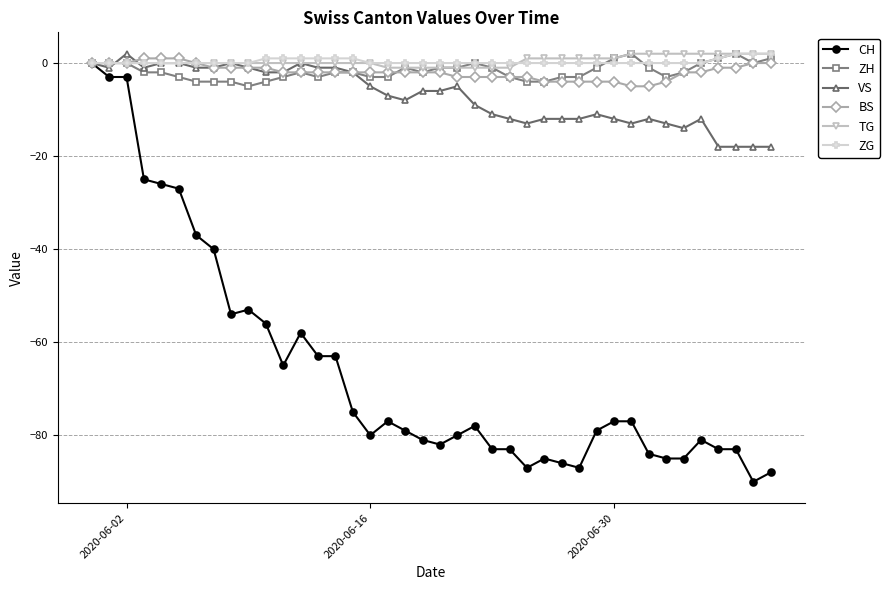

What is the minimum value shown in the chart?

-90